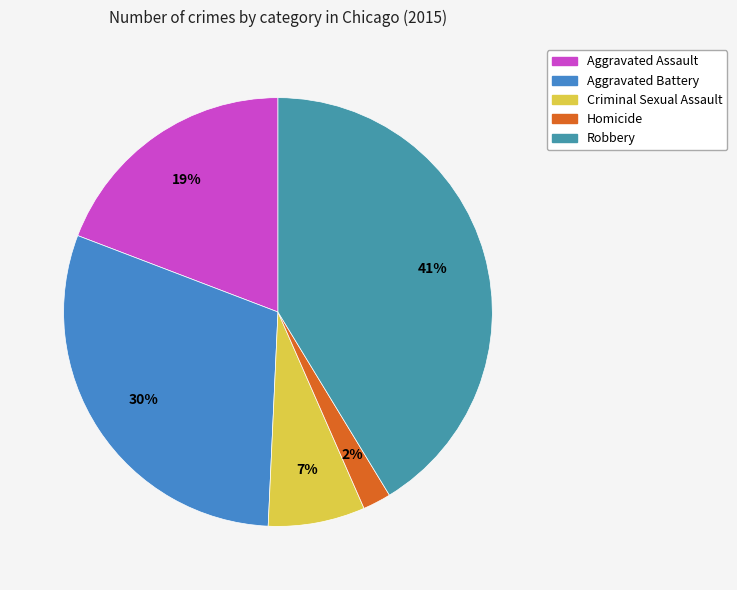

The Aggravated Battery slice represents 30% of the pie. True or false?

True